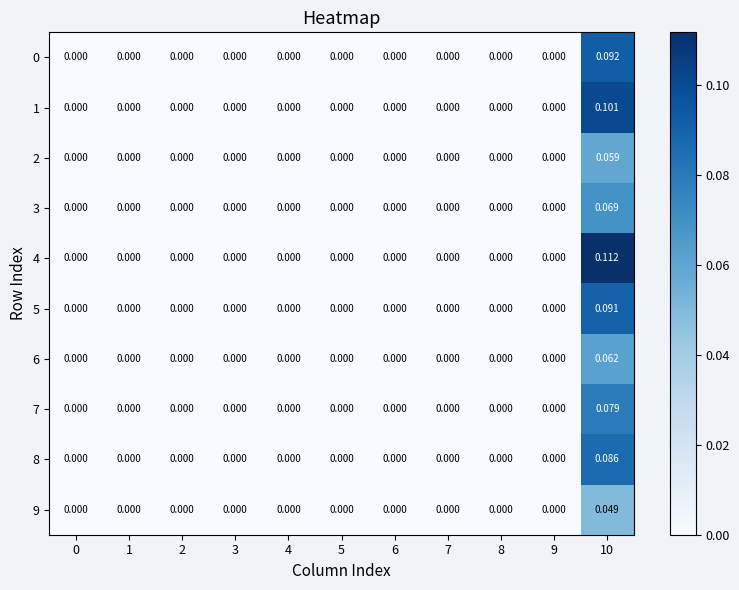

Is the value of 6 at 6 greater than the value of 3 at 10?

No